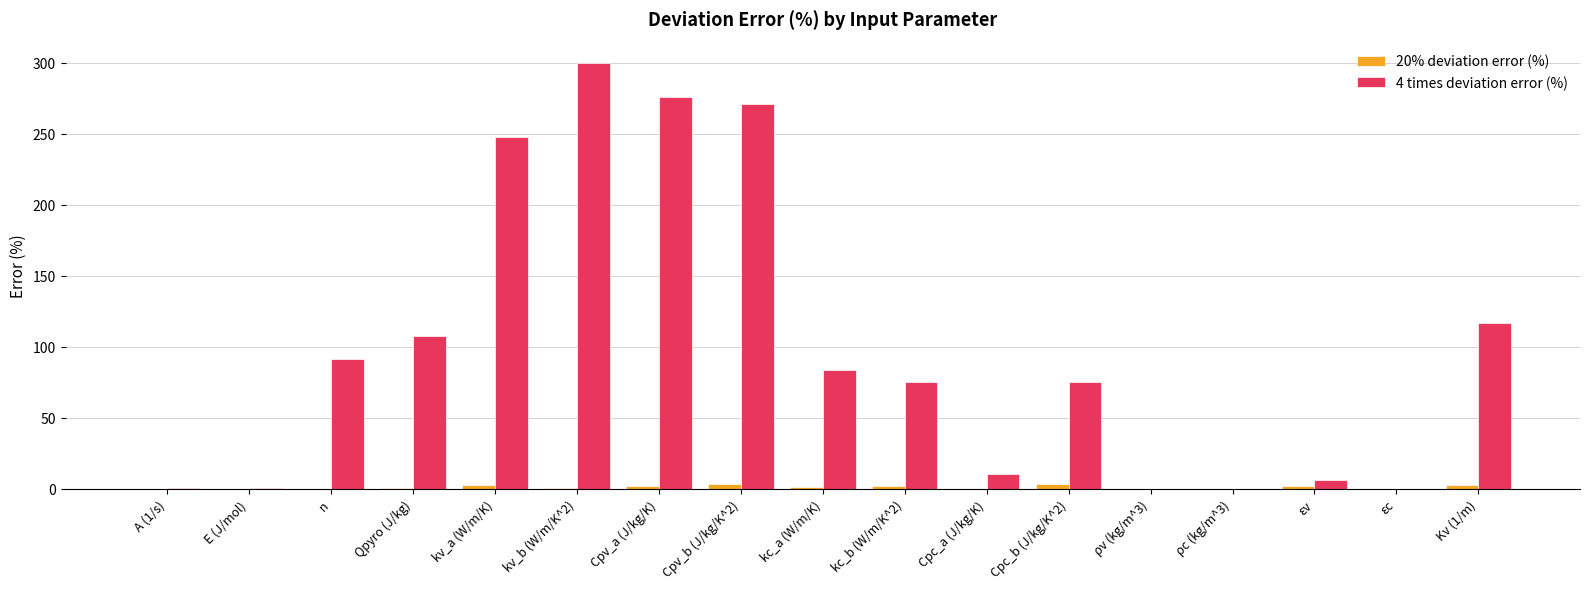

True or false: 4 times deviation error (%) has a value of 121.8 at εc.

False